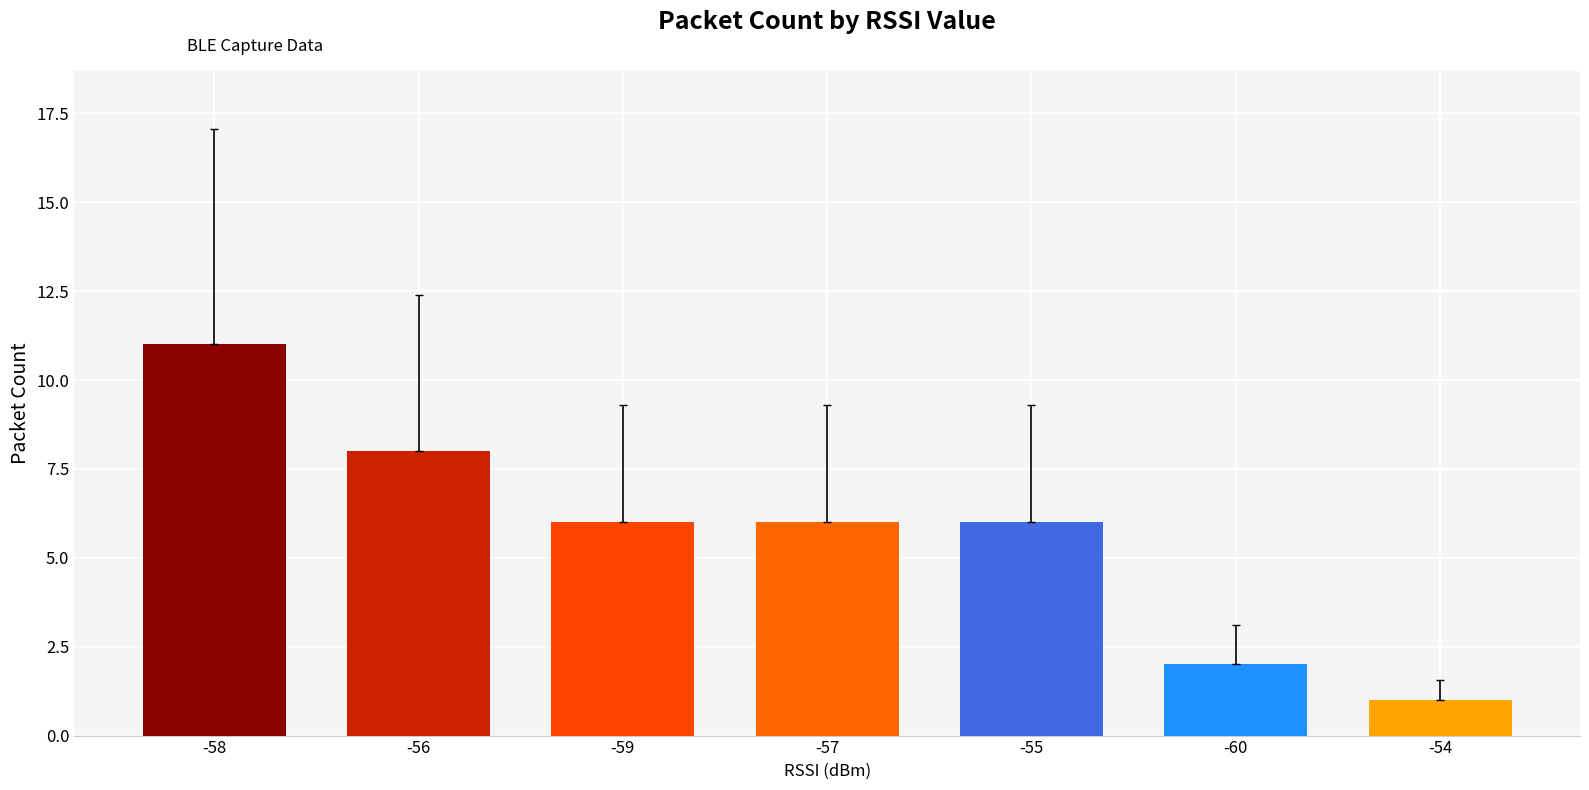

What is the sum of all values?

40